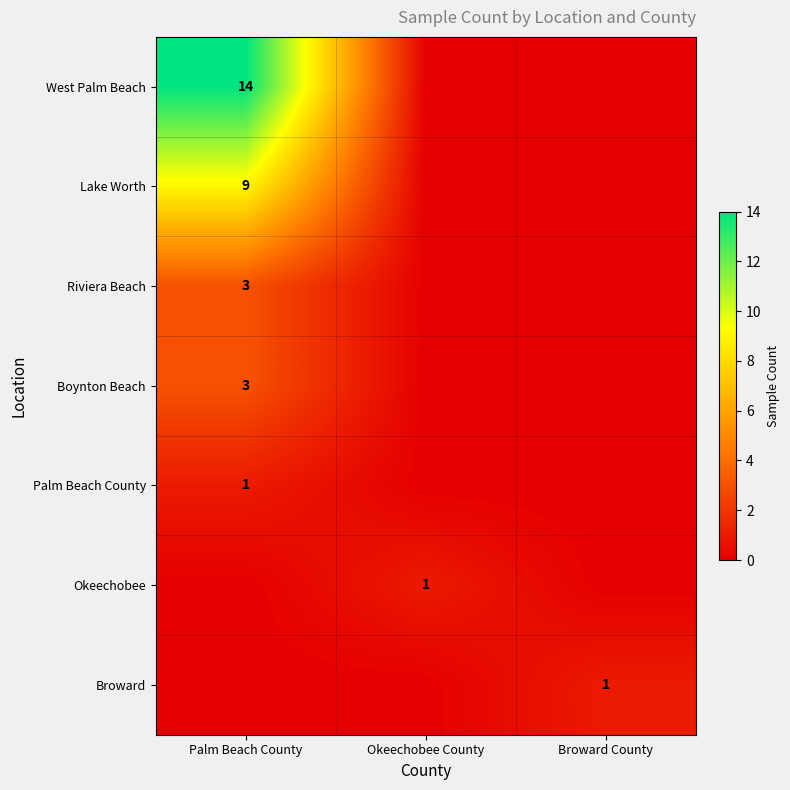

Is the value of Boynton Beach at Palm Beach County greater than the value of Lake Worth at Palm Beach County?

No